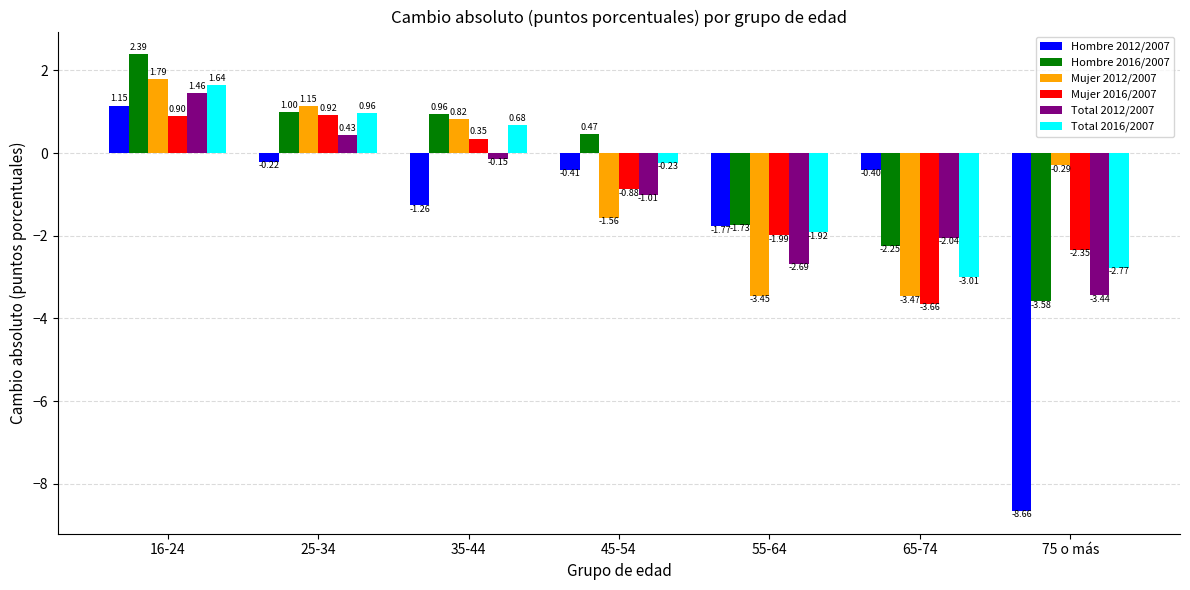

What is the label of the 6th bar from the right?

25-34